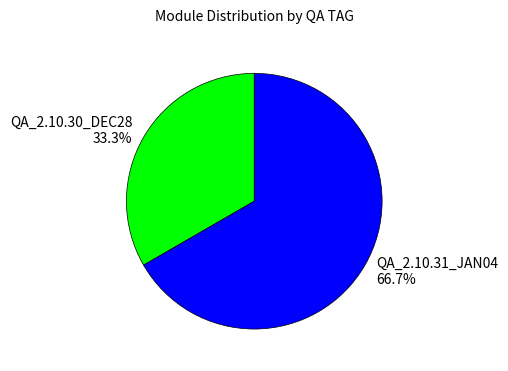

What is the majority slice?

QA_2.10.31_JAN04